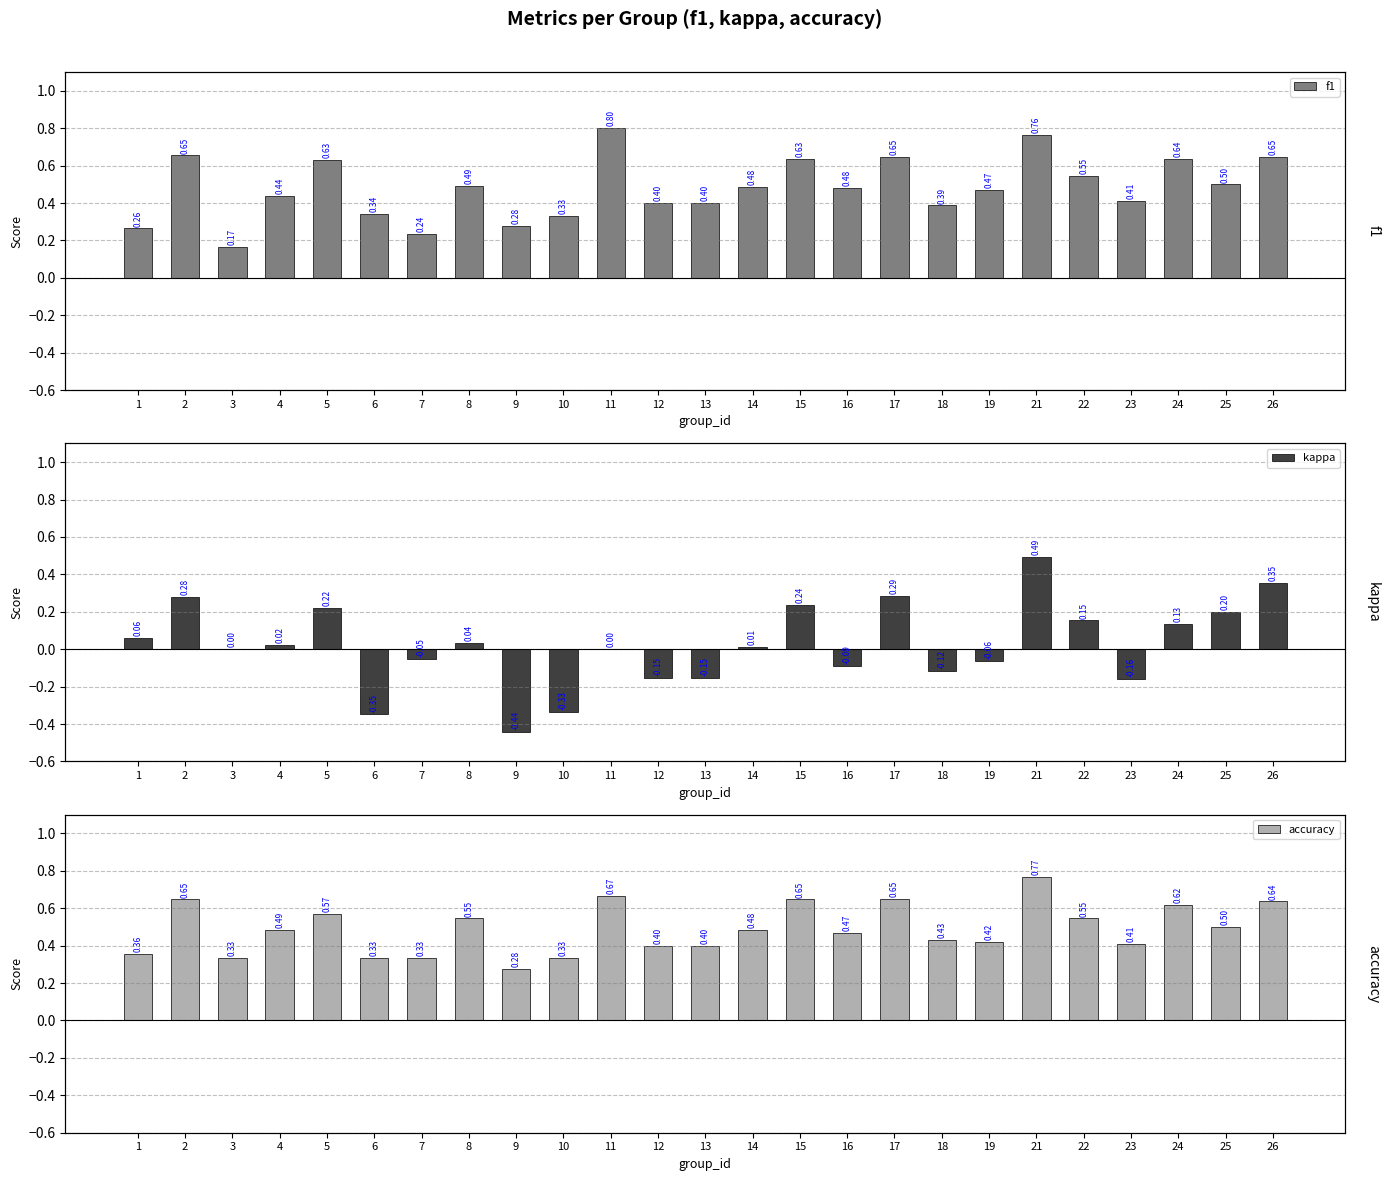

How many series are shown in this chart?

3